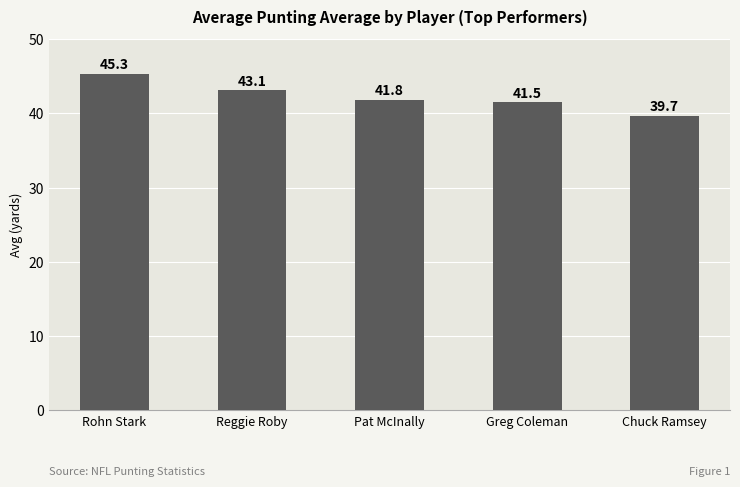

Which label corresponds to the smallest value in the chart?

Chuck Ramsey